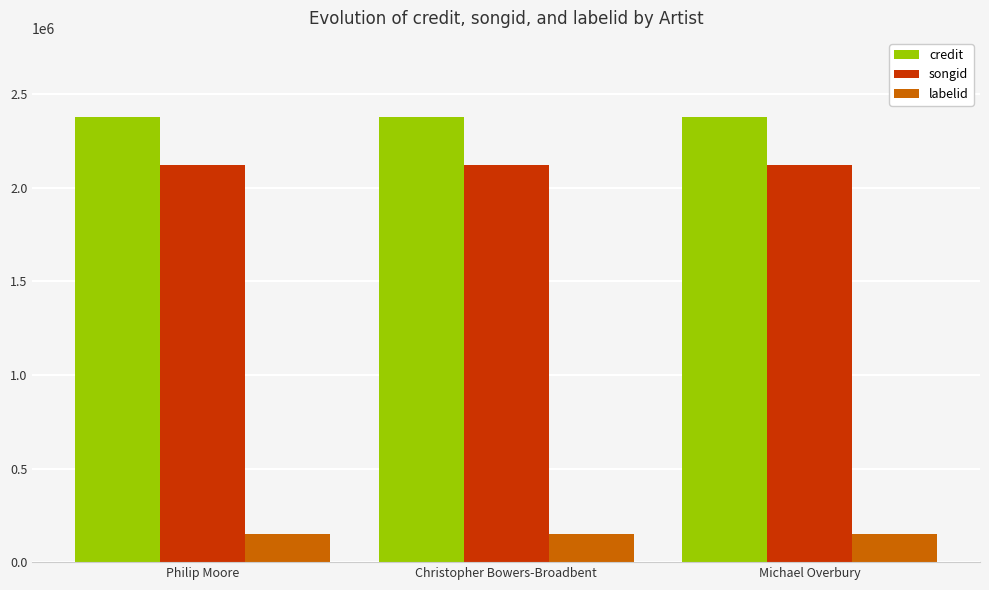

At how many categories does at least one series exceed 1126433?

3